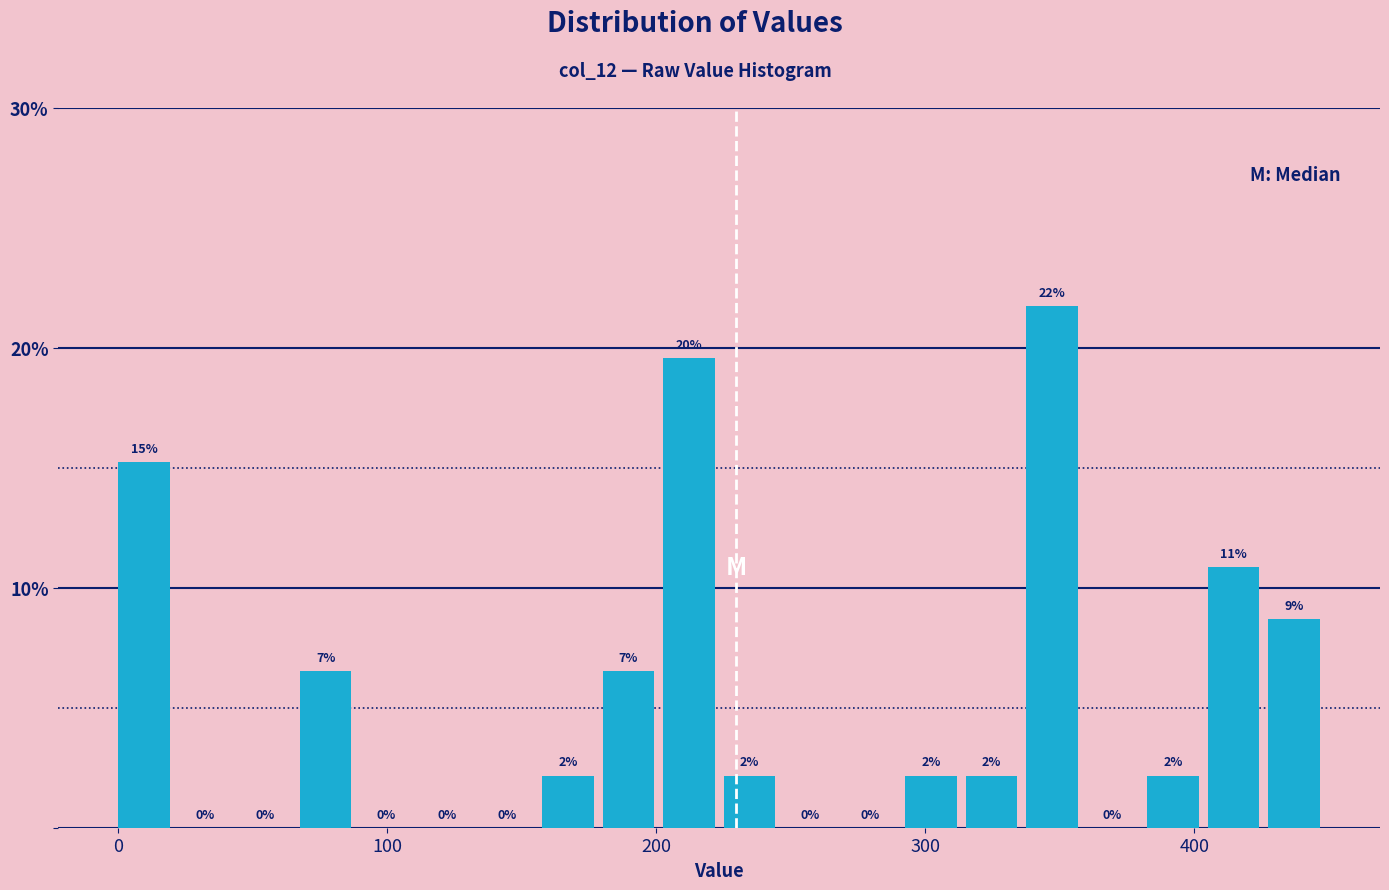

Read against the x-axis, roughly where is the centre of the tallest bar?

350